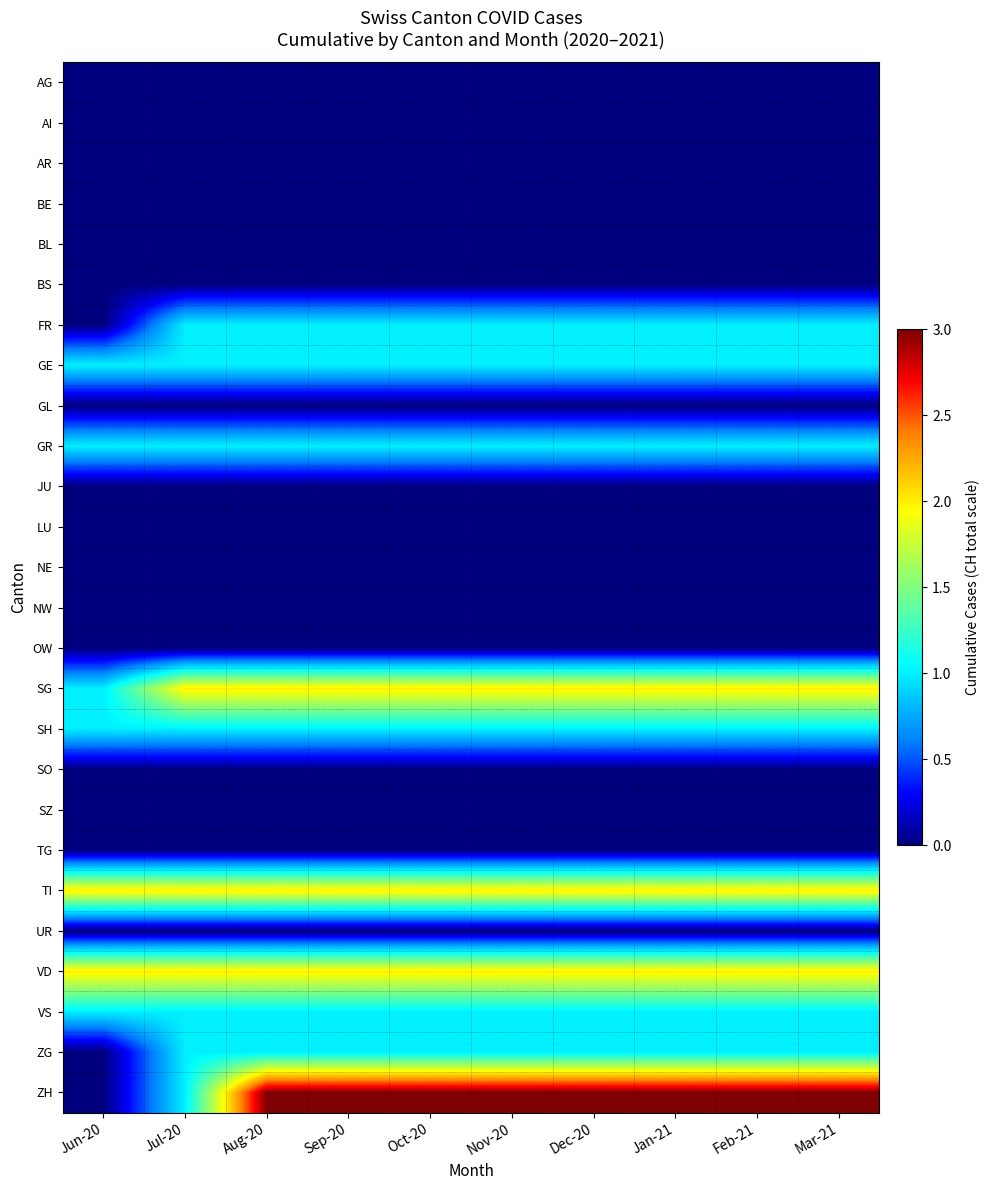

Reading left to right, what are all the values shown in this chart?

AG: Jun-20=0	Jul-20=0	Aug-20=0	Sep-20=0	Oct-20=0	Nov-20=0	Dec-20=0	Jan-21=0	Feb-21=0	Mar-21=0
AI: Jun-20=0	Jul-20=0	Aug-20=0	Sep-20=0	Oct-20=0	Nov-20=0	Dec-20=0	Jan-21=0	Feb-21=0	Mar-21=0
AR: Jun-20=0	Jul-20=0	Aug-20=0	Sep-20=0	Oct-20=0	Nov-20=0	Dec-20=0	Jan-21=0	Feb-21=0	Mar-21=0
BE: Jun-20=0	Jul-20=0	Aug-20=0	Sep-20=0	Oct-20=0	Nov-20=0	Dec-20=0	Jan-21=0	Feb-21=0	Mar-21=0
BL: Jun-20=0	Jul-20=0	Aug-20=0	Sep-20=0	Oct-20=0	Nov-20=0	Dec-20=0	Jan-21=0	Feb-21=0	Mar-21=0
BS: Jun-20=0	Jul-20=0	Aug-20=0	Sep-20=0	Oct-20=0	Nov-20=0	Dec-20=0	Jan-21=0	Feb-21=0	Mar-21=0
FR: Jun-20=0	Jul-20=1	Aug-20=1	Sep-20=1	Oct-20=1	Nov-20=1	Dec-20=1	Jan-21=1	Feb-21=1	Mar-21=1
GE: Jun-20=1	Jul-20=1	Aug-20=1	Sep-20=1	Oct-20=1	Nov-20=1	Dec-20=1	Jan-21=1	Feb-21=1	Mar-21=1
GL: Jun-20=0	Jul-20=0	Aug-20=0	Sep-20=0	Oct-20=0	Nov-20=0	Dec-20=0	Jan-21=0	Feb-21=0	Mar-21=0
GR: Jun-20=1	Jul-20=1	Aug-20=1	Sep-20=1	Oct-20=1	Nov-20=1	Dec-20=1	Jan-21=1	Feb-21=1	Mar-21=1
JU: Jun-20=0	Jul-20=0	Aug-20=0	Sep-20=0	Oct-20=0	Nov-20=0	Dec-20=0	Jan-21=0	Feb-21=0	Mar-21=0
LU: Jun-20=0	Jul-20=0	Aug-20=0	Sep-20=0	Oct-20=0	Nov-20=0	Dec-20=0	Jan-21=0	Feb-21=0	Mar-21=0
NE: Jun-20=0	Jul-20=0	Aug-20=0	Sep-20=0	Oct-20=0	Nov-20=0	Dec-20=0	Jan-21=0	Feb-21=0	Mar-21=0
NW: Jun-20=0	Jul-20=0	Aug-20=0	Sep-20=0	Oct-20=0	Nov-20=0	Dec-20=0	Jan-21=0	Feb-21=0	Mar-21=0
OW: Jun-20=0	Jul-20=0	Aug-20=0	Sep-20=0	Oct-20=0	Nov-20=0	Dec-20=0	Jan-21=0	Feb-21=0	Mar-21=0
SG: Jun-20=1	Jul-20=2	Aug-20=2	Sep-20=2	Oct-20=2	Nov-20=2	Dec-20=2	Jan-21=2	Feb-21=2	Mar-21=2
SH: Jun-20=1	Jul-20=1	Aug-20=1	Sep-20=1	Oct-20=1	Nov-20=1	Dec-20=1	Jan-21=1	Feb-21=1	Mar-21=1
SO: Jun-20=0	Jul-20=0	Aug-20=0	Sep-20=0	Oct-20=0	Nov-20=0	Dec-20=0	Jan-21=0	Feb-21=0	Mar-21=0
SZ: Jun-20=0	Jul-20=0	Aug-20=0	Sep-20=0	Oct-20=0	Nov-20=0	Dec-20=0	Jan-21=0	Feb-21=0	Mar-21=0
TG: Jun-20=0	Jul-20=0	Aug-20=0	Sep-20=0	Oct-20=0	Nov-20=0	Dec-20=0	Jan-21=0	Feb-21=0	Mar-21=0
TI: Jun-20=2	Jul-20=2	Aug-20=2	Sep-20=2	Oct-20=2	Nov-20=2	Dec-20=2	Jan-21=2	Feb-21=2	Mar-21=2
UR: Jun-20=0	Jul-20=0	Aug-20=0	Sep-20=0	Oct-20=0	Nov-20=0	Dec-20=0	Jan-21=0	Feb-21=0	Mar-21=0
VD: Jun-20=2	Jul-20=2	Aug-20=2	Sep-20=2	Oct-20=2	Nov-20=2	Dec-20=2	Jan-21=2	Feb-21=2	Mar-21=2
VS: Jun-20=1	Jul-20=1	Aug-20=1	Sep-20=1	Oct-20=1	Nov-20=1	Dec-20=1	Jan-21=1	Feb-21=1	Mar-21=1
ZG: Jun-20=0	Jul-20=1	Aug-20=1	Sep-20=1	Oct-20=1	Nov-20=1	Dec-20=1	Jan-21=1	Feb-21=1	Mar-21=1
ZH: Jun-20=0	Jul-20=1	Aug-20=3	Sep-20=3	Oct-20=3	Nov-20=3	Dec-20=3	Jan-21=3	Feb-21=3	Mar-21=3